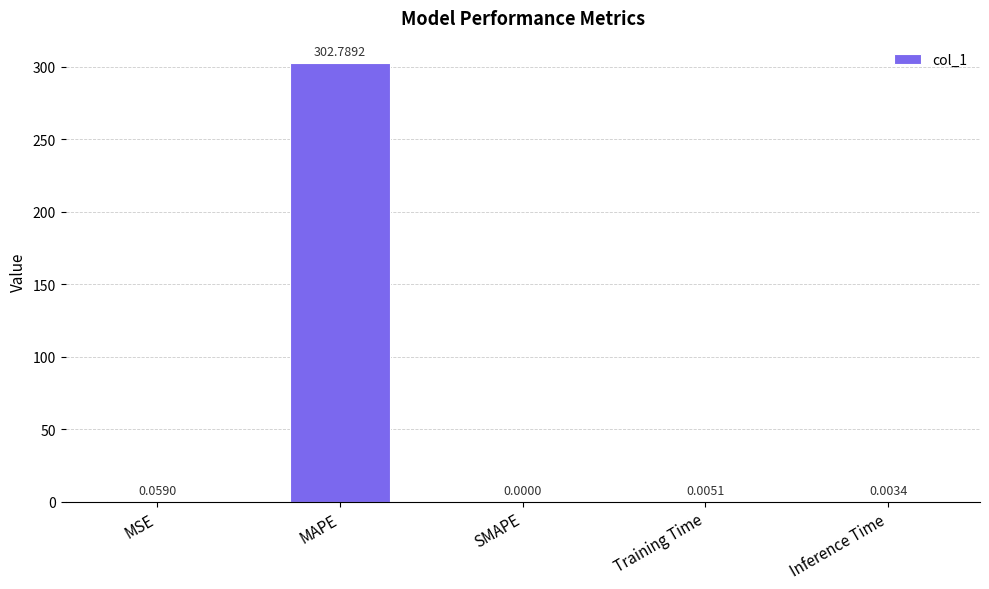

The value at Training Time is 0.0. True or false?

True